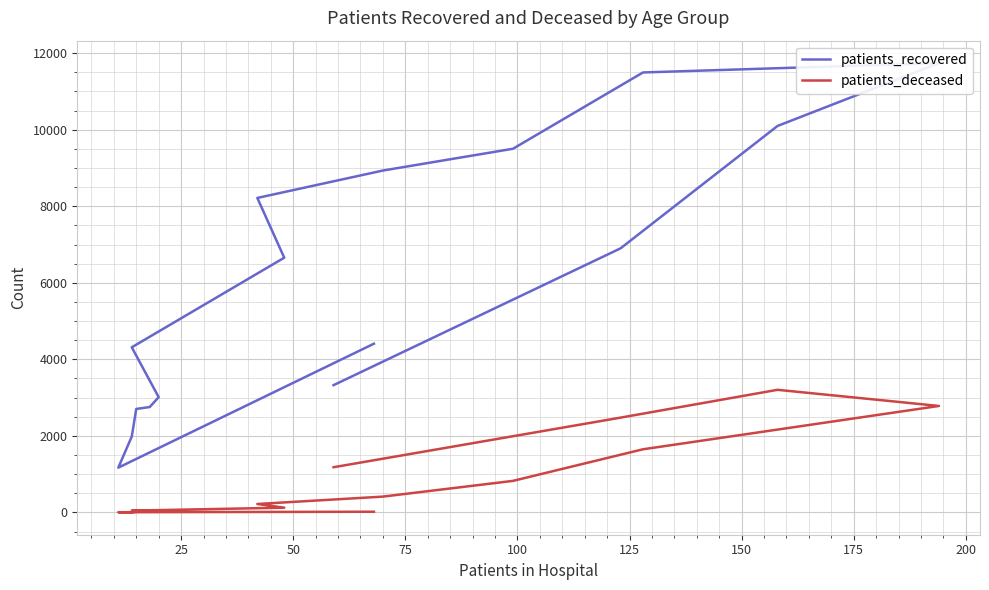

How many values in the patients_deceased series exceed 219?

7